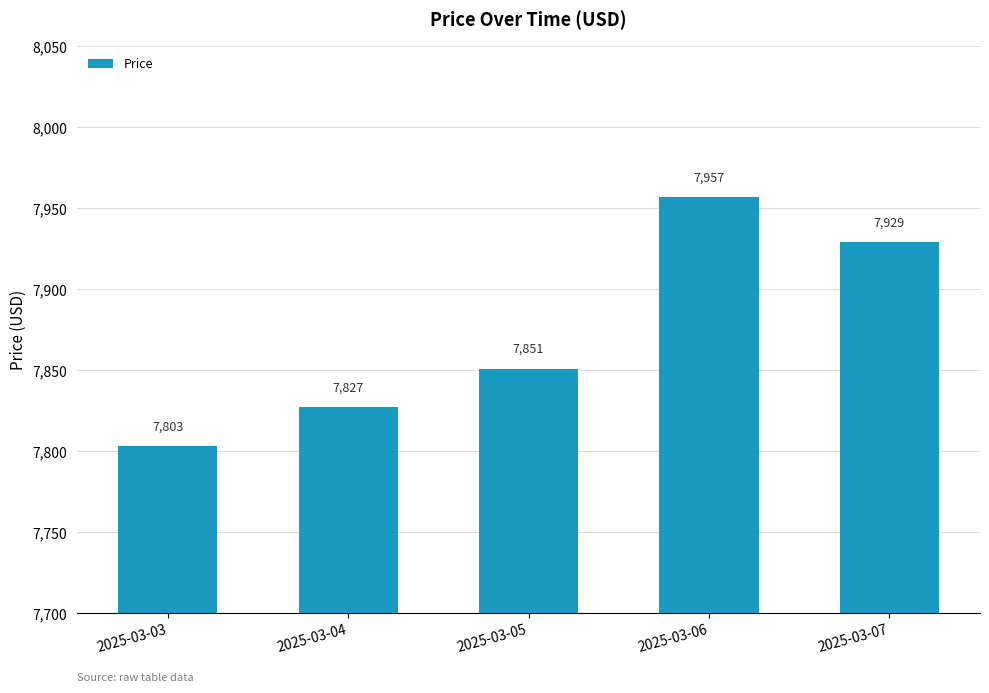

Rank the categories by value from lowest to highest.

2025-03-03, 2025-03-04, 2025-03-05, 2025-03-07, 2025-03-06